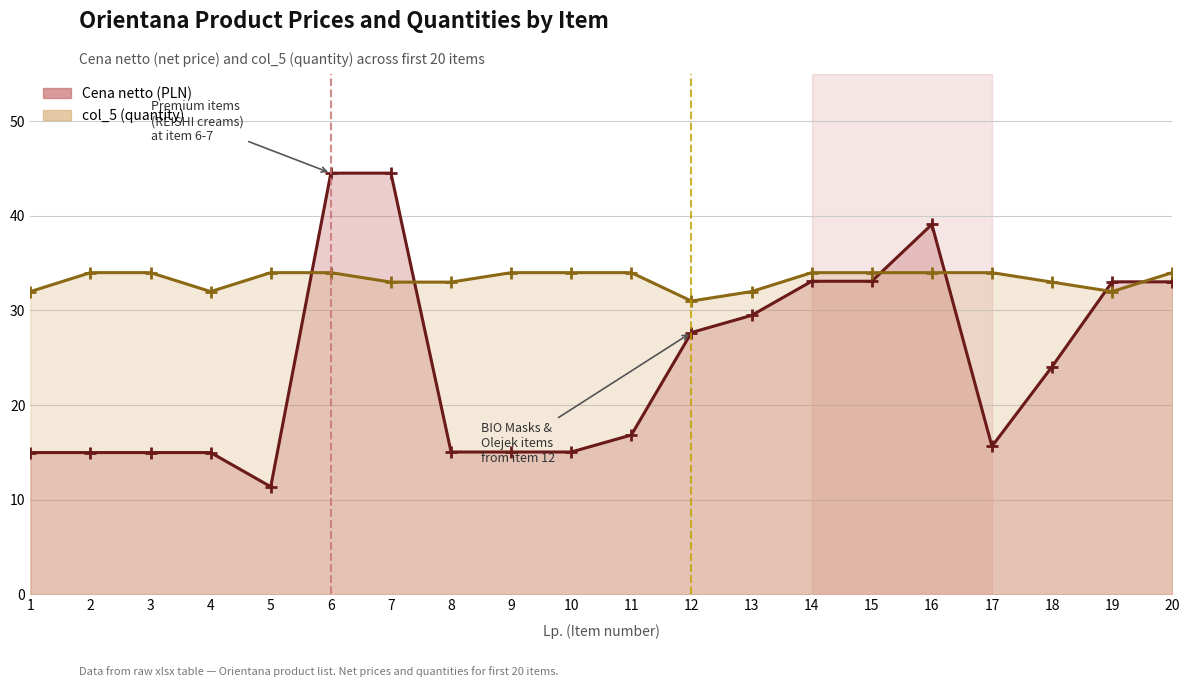

Reading right to left, transcribe all the data shown in this chart.

Cena netto: 33.0	33.0	24.1	15.6	39.1	33.1	33.1	29.5	27.7	16.8	15.0	15.0	15.0	44.5	44.5	11.4	15.0	15.0	15.0	15.0
col_5: 34.0	32.0	33.0	34.0	34.0	34.0	34.0	32.0	31.0	34.0	34.0	34.0	33.0	33.0	34.0	34.0	32.0	34.0	34.0	32.0